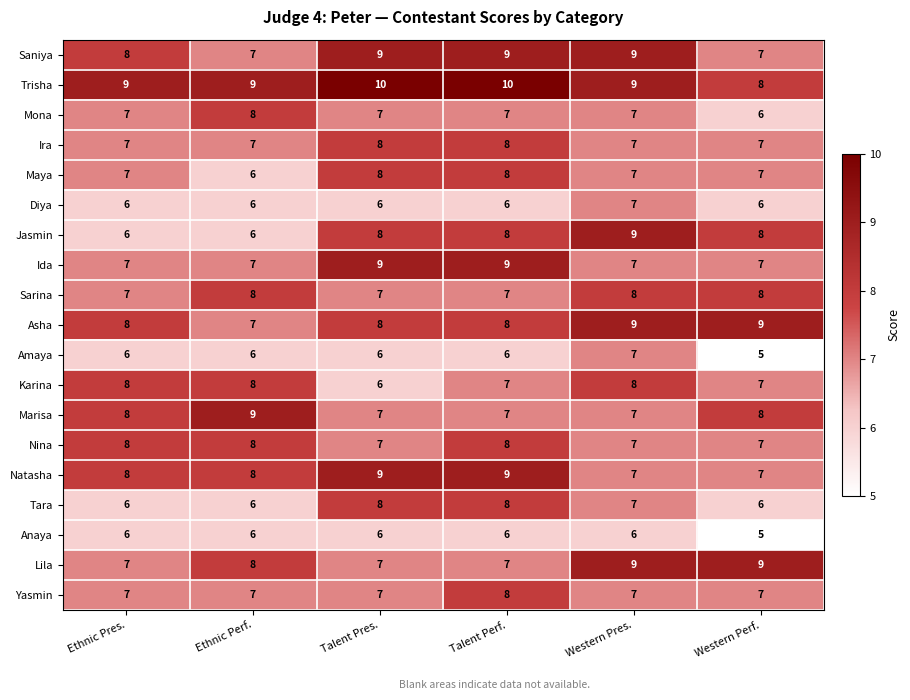

The value of Jasmin at Ethnic Pres. is 3. True or false?

False